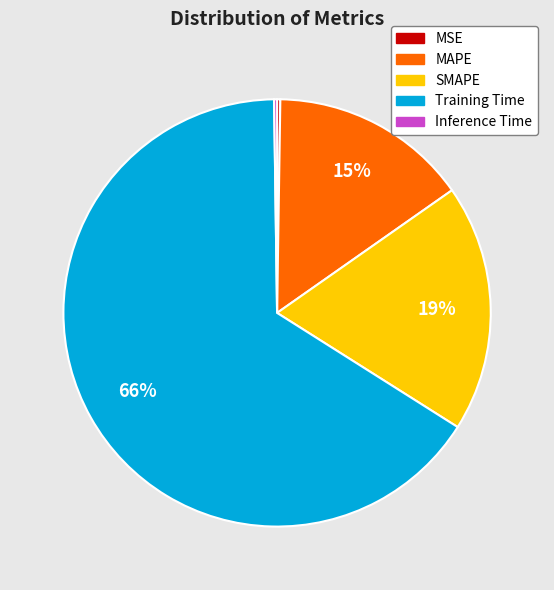

Which has a higher value, Training Time or SMAPE?

Training Time